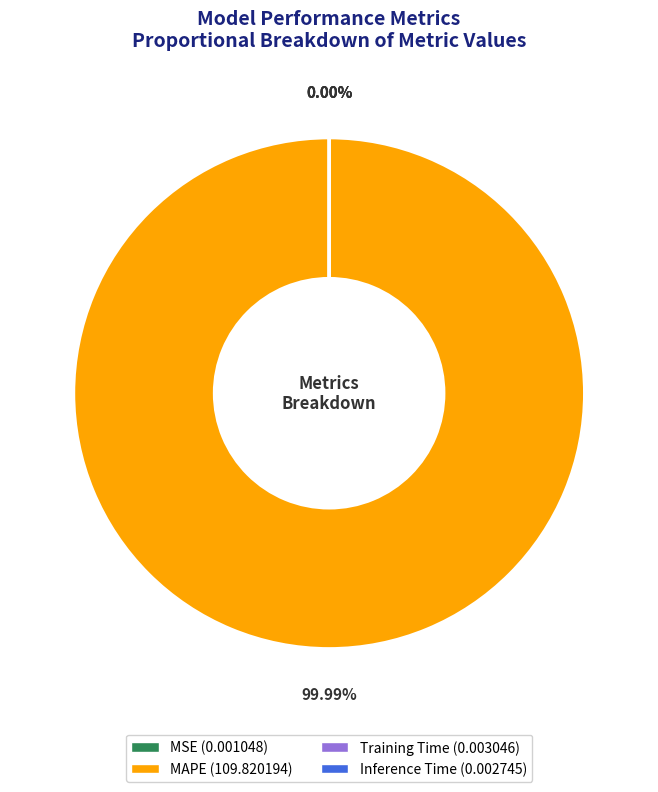

To the nearest percent, what is the average slice percentage?

25%